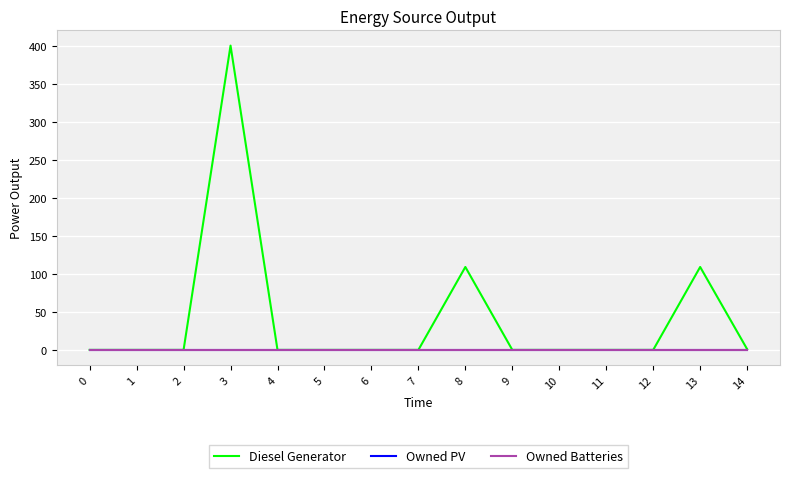

Reading left to right, extract all data points from this chart.

Diesel Generator: 0=0	1=0	2=0	3=400	4=0	5=0	6=0	7=0	8=109	9=0	10=0	11=0	12=0	13=109	14=1
Owned PV: 0=0	1=0	2=0	3=0	4=0	5=0	6=0	7=0	8=0	9=0	10=0	11=0	12=0	13=0	14=0
Owned Batteries: 0=0	1=0	2=0	3=0	4=0	5=0	6=0	7=0	8=0	9=0	10=0	11=0	12=0	13=0	14=0